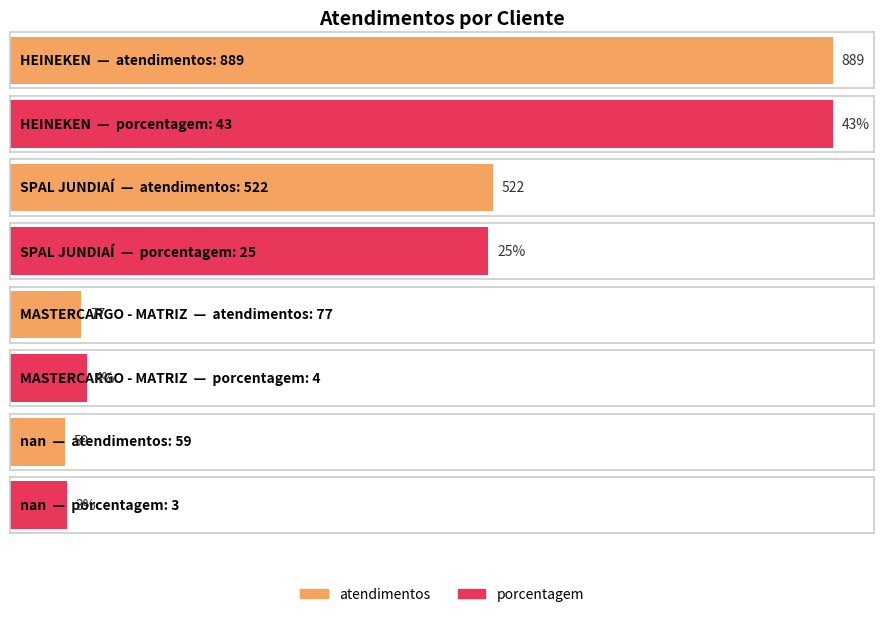

Which label corresponds to the largest value in the chart?

HEINEKEN